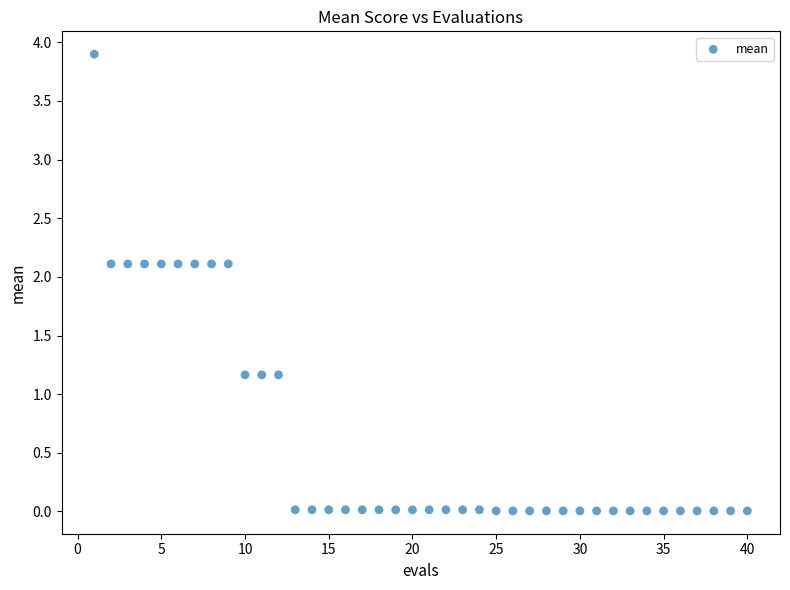

What is the range of Y values (max minus min)?

3.9